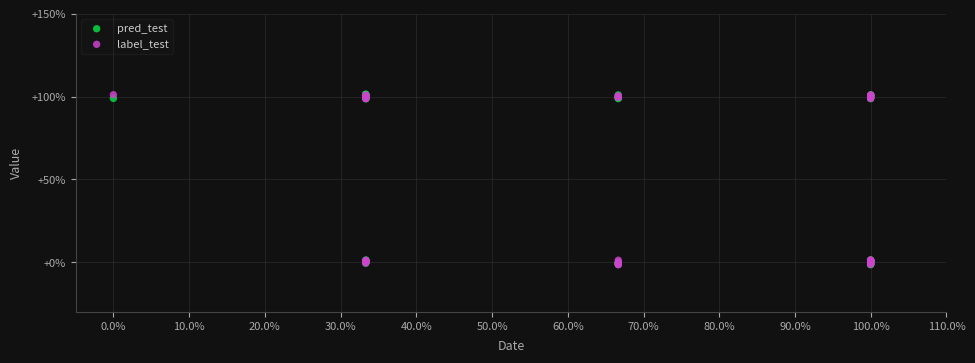

What are all the series names shown in the legend?

pred_test, label_test